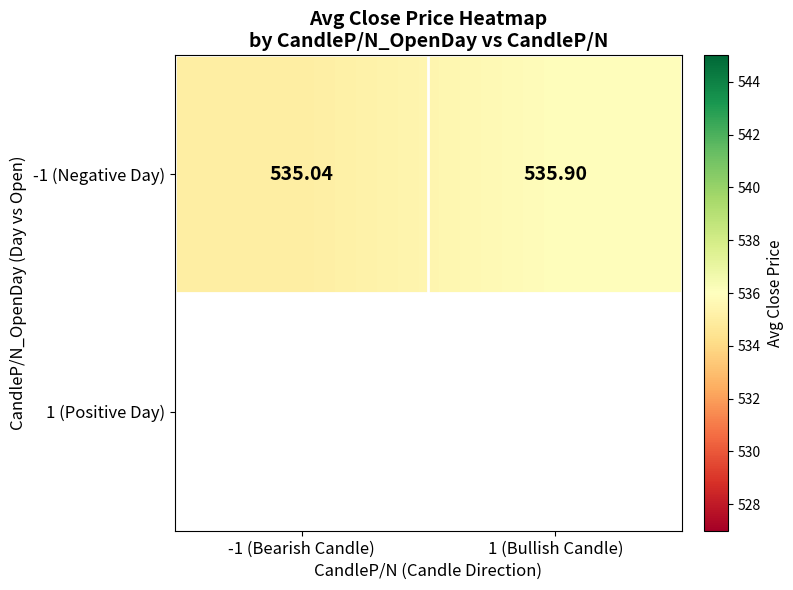

Reading left to right, transcribe all the data shown in this chart.

-1 (Bearish Candle)=535.0	1 (Bullish Candle)=535.9